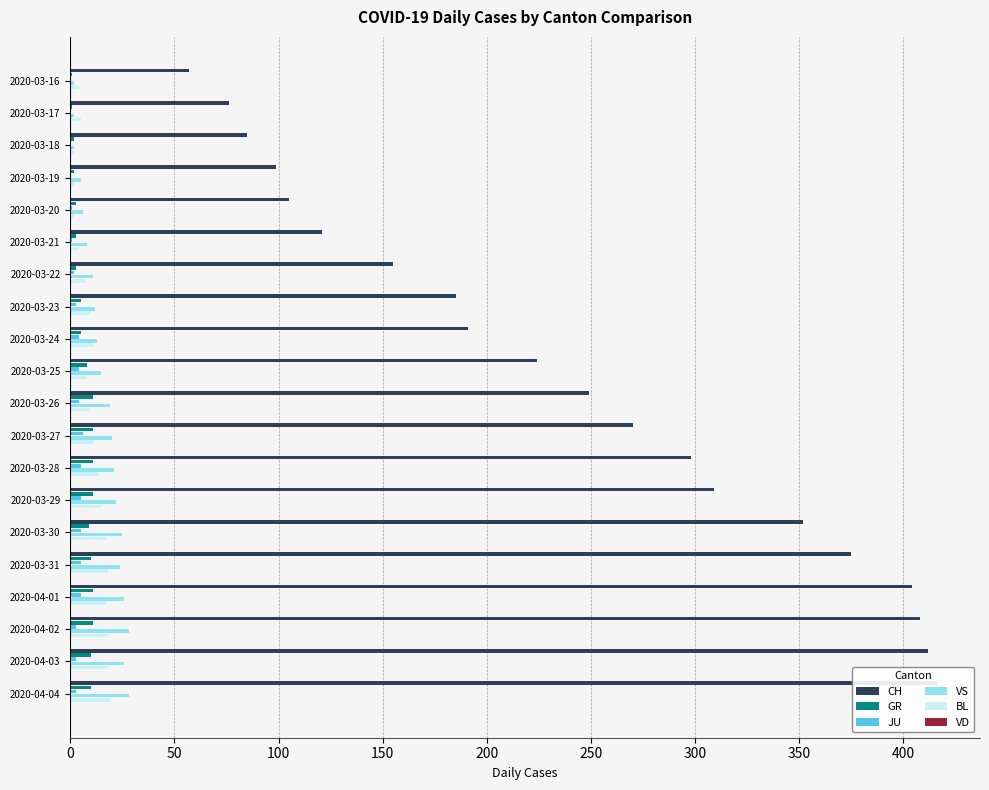

How many data points in VS are above 19?

9